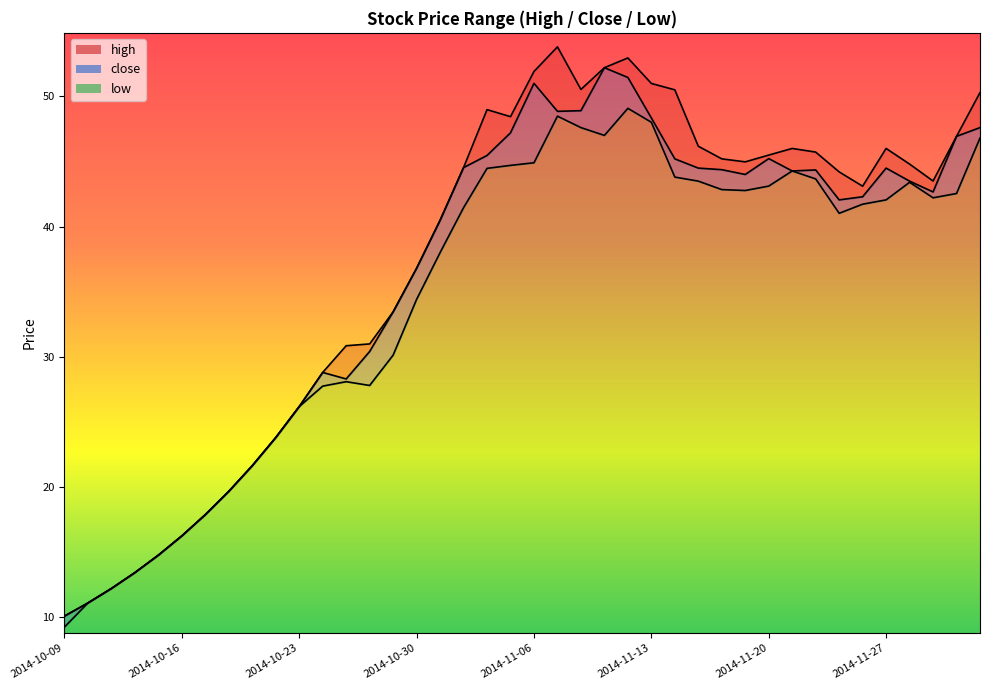

What are all the series names shown in the legend?

high, close, low